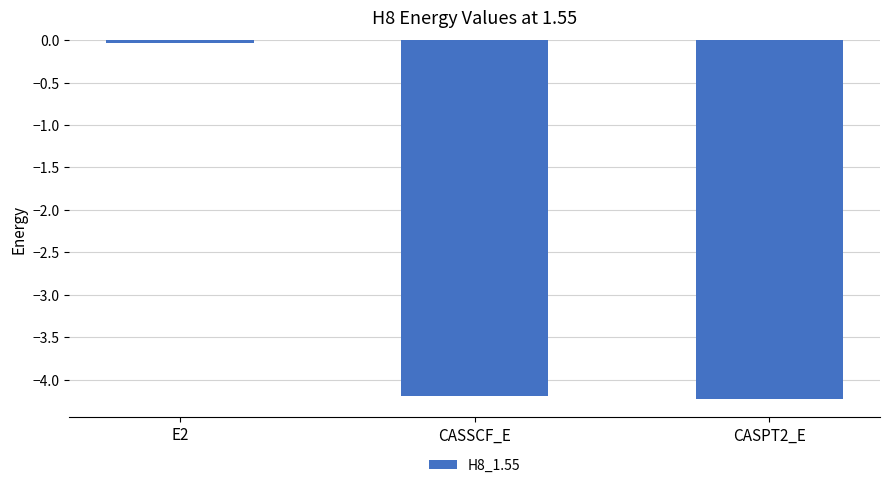

What is the label of the 1st bar from the right?

CASPT2_E